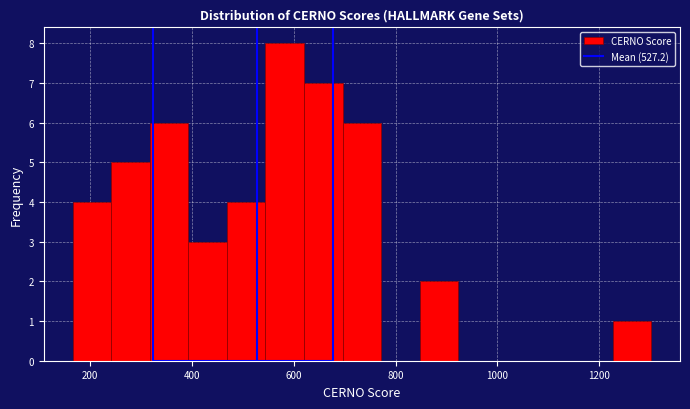

Around what value on the x-axis is the tallest bar? Give the approximate position of its centre, as read against the axis.

580